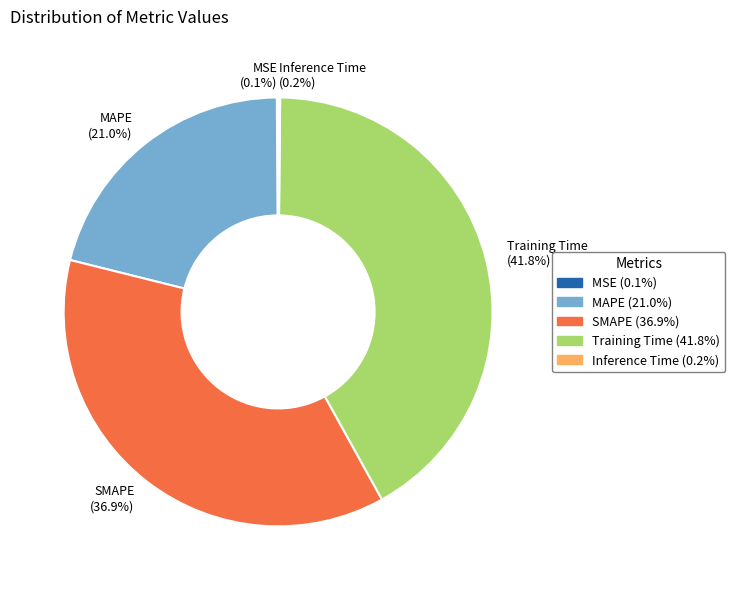

Is there any slice that represents more than half of the pie?

No